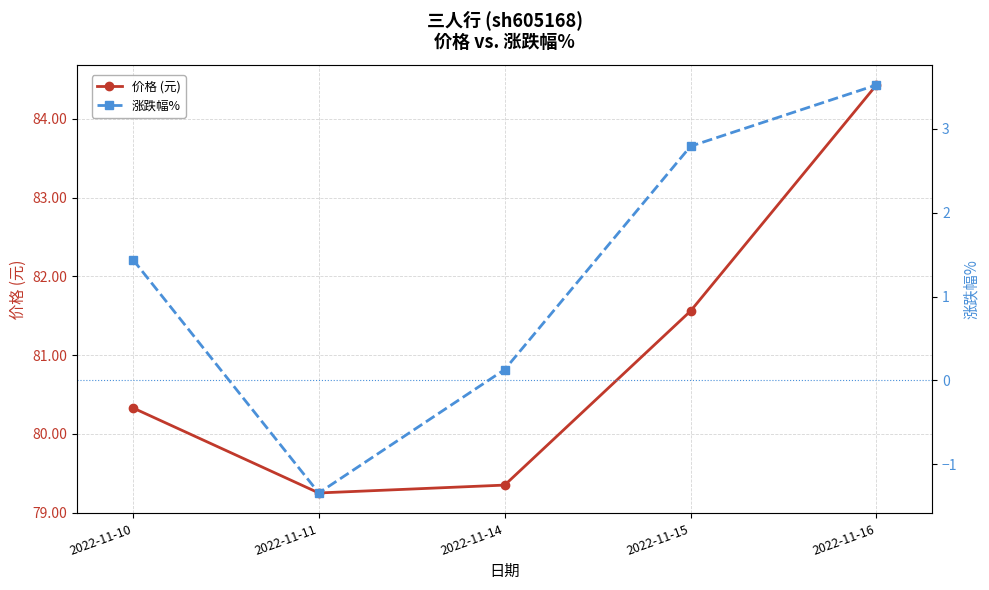

What is the value of the 涨跌幅% point at the 5th from the left?

3.5